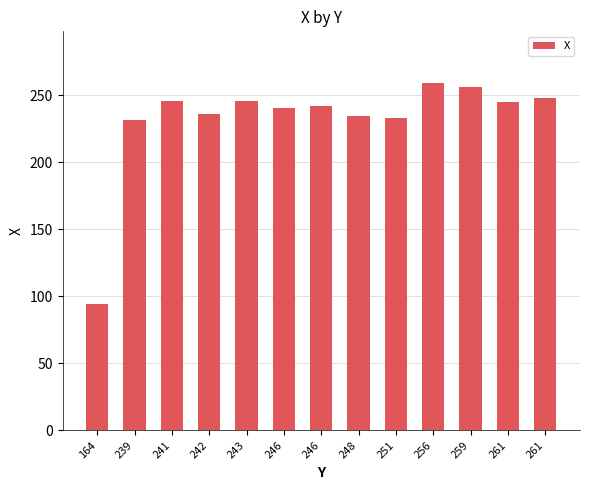

Does the chart contain stacked bars?

No